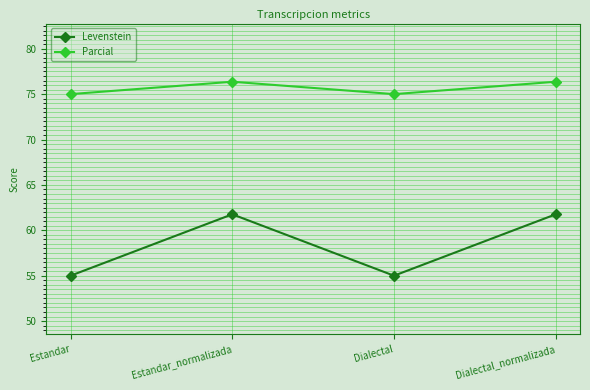

True or false: Levenstein and Parcial cross at least once.

False